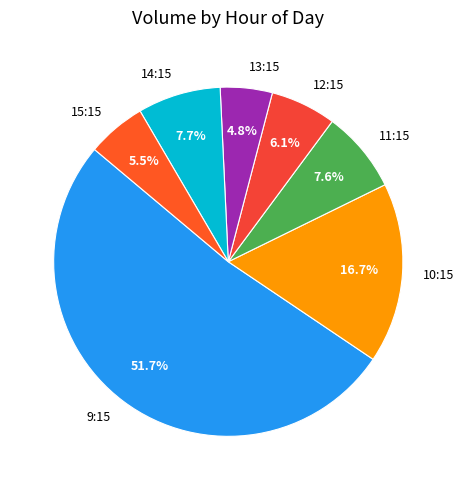

What is the smallest slice in the pie chart?

13:15